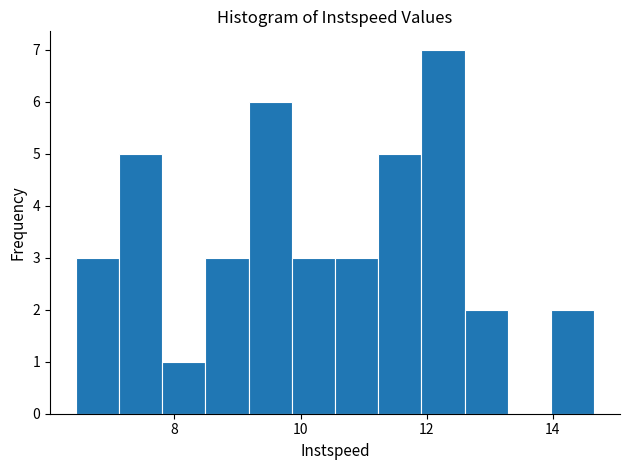

Around what value on the x-axis is the tallest bar? Give the approximate position of its centre, as read against the axis.

12.2